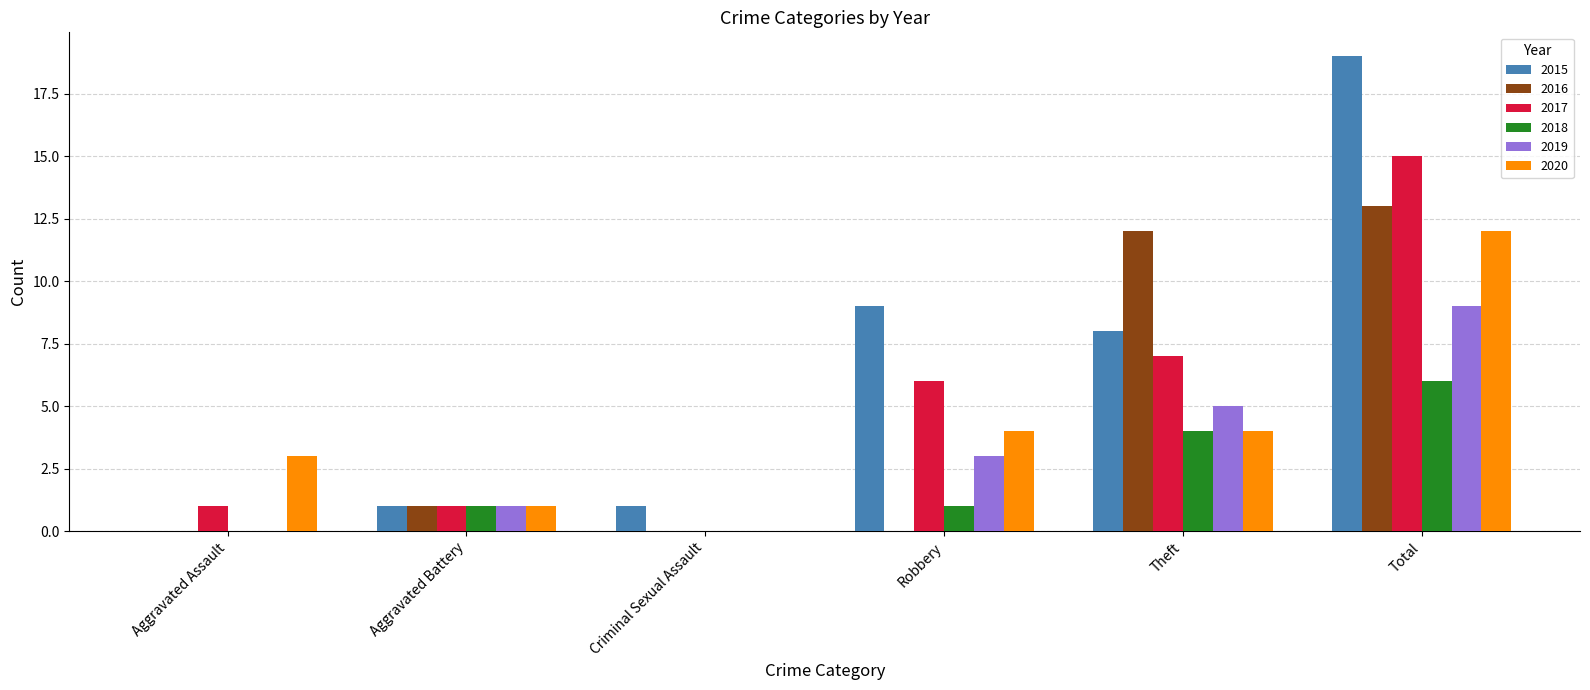

What is the sum of all 2018 values?

12